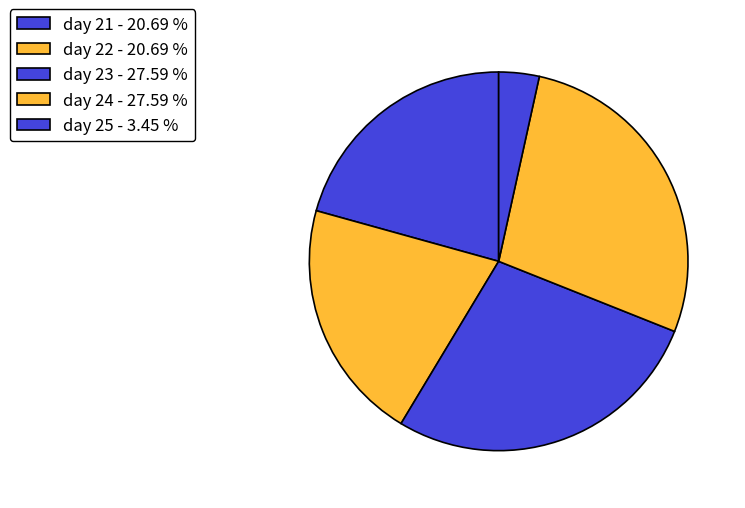

Approximately how many times larger is the value at day 21 compared to day 22?

1.0